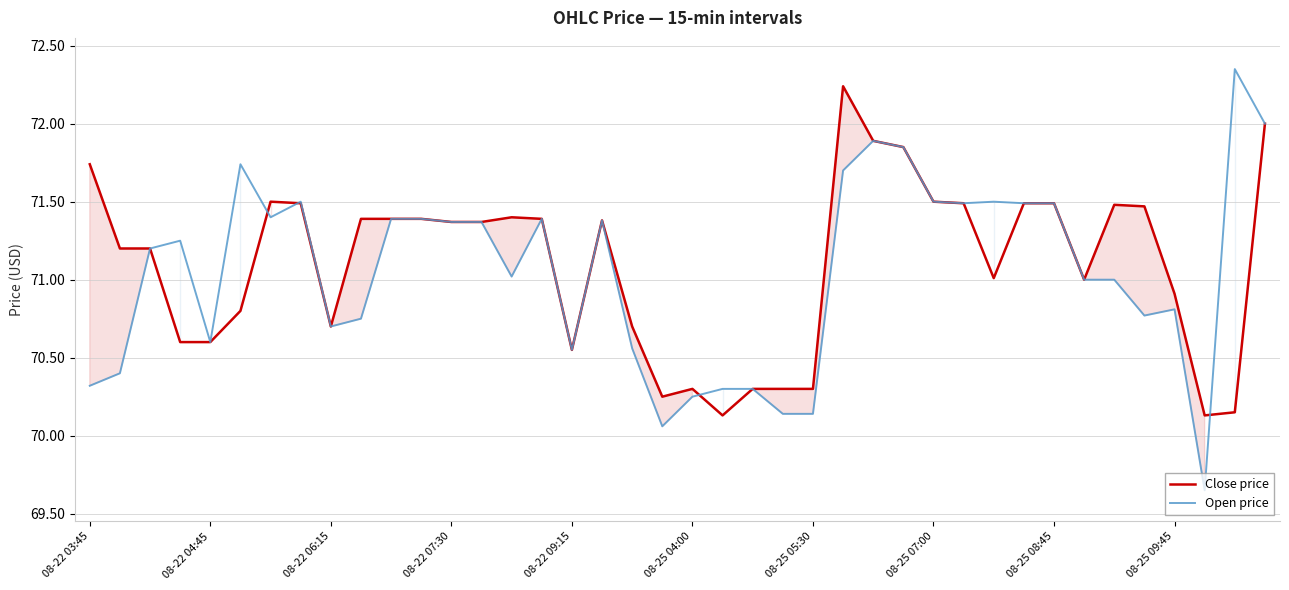

Which series has the widest spread of values?

Open price